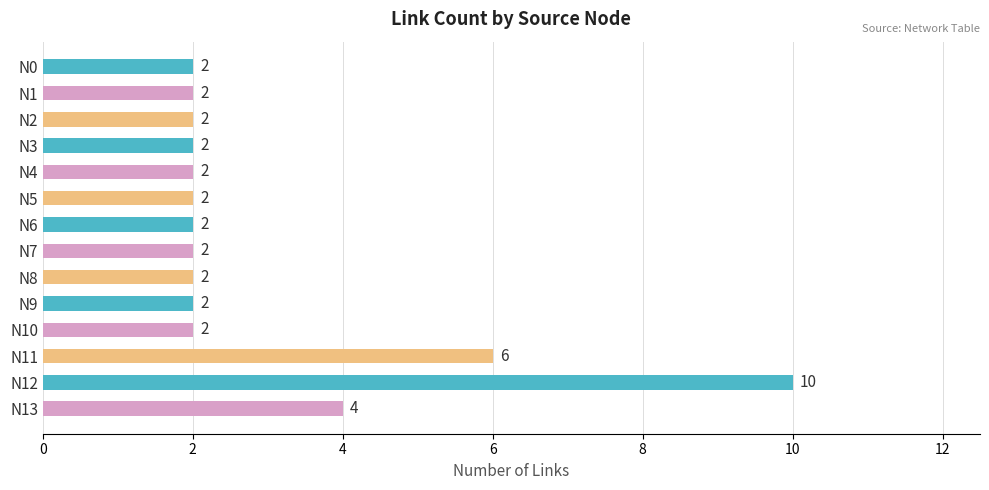

Is it true that the value at N5 is 2?

True